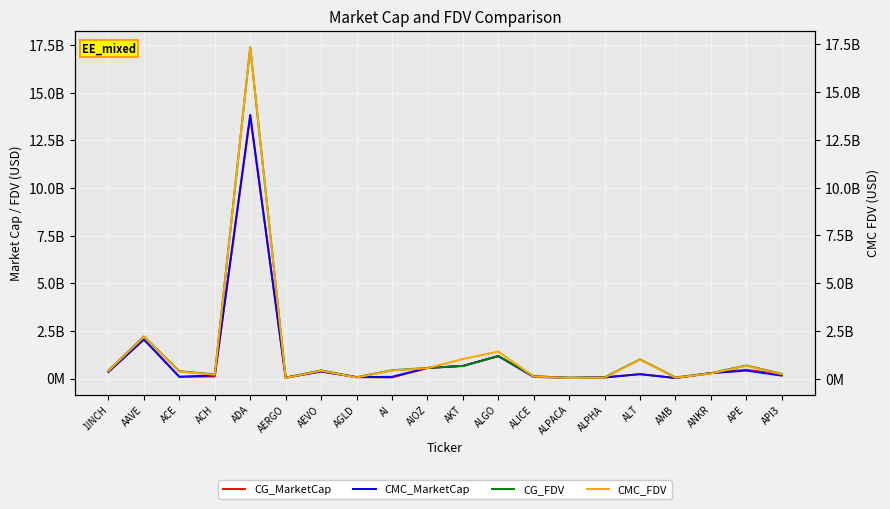

What is the difference between the second highest and second lowest values in the CMC_MarketCap series?

2014698534.9